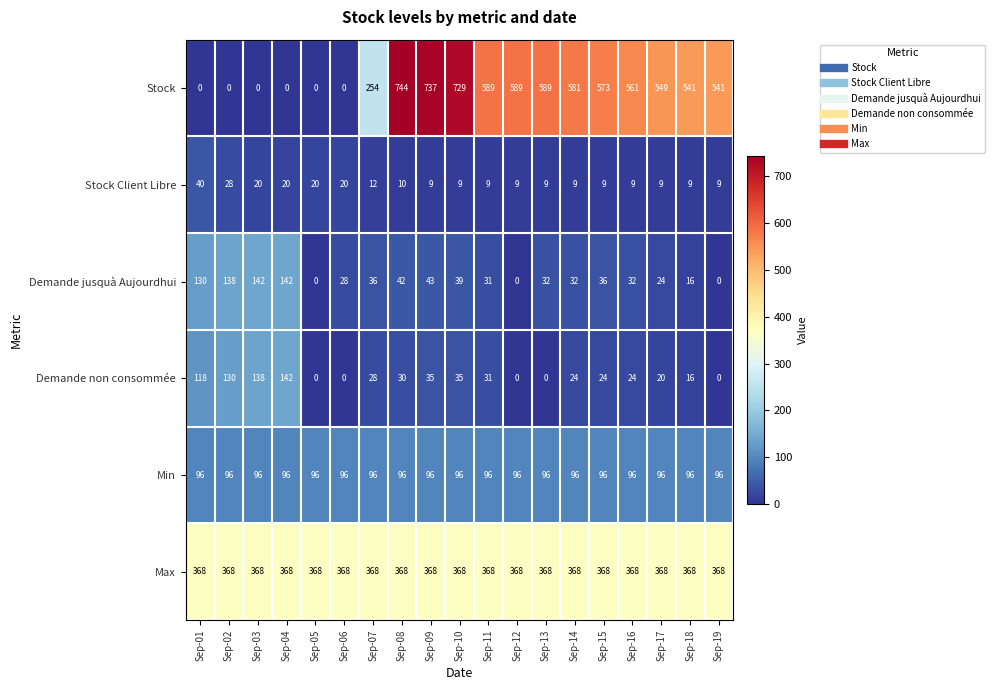

True or false: Max has a value of 175 at Sep-16.

False